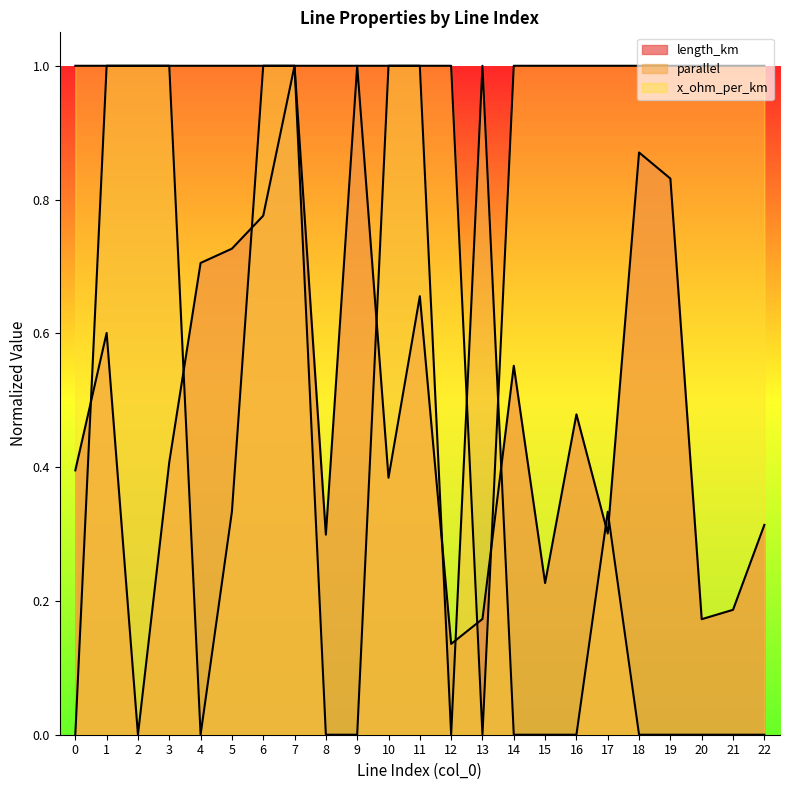

After their last crossing, which series has the higher values: length_km or parallel?

length_km